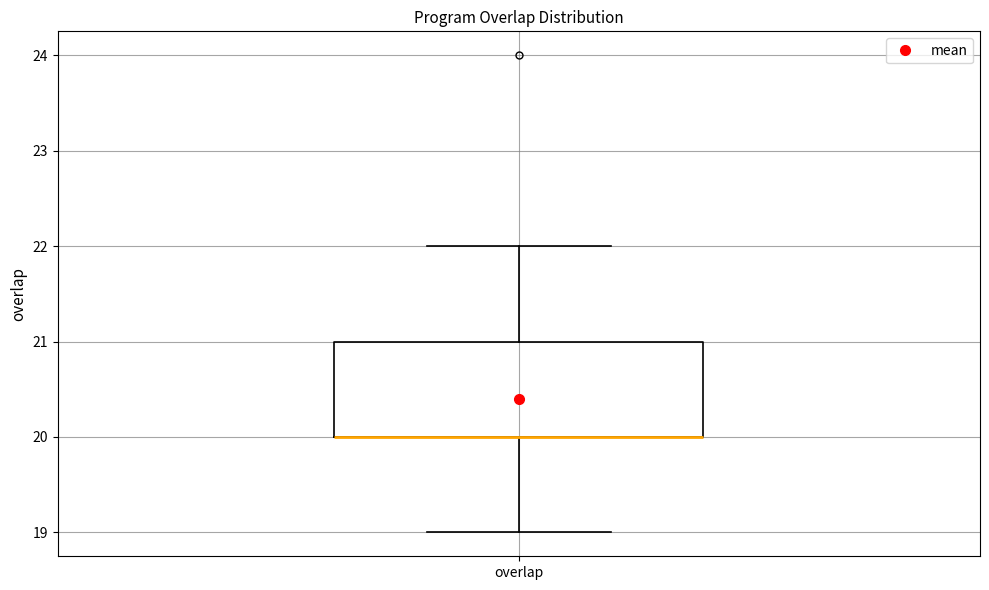

Where is the lower edge of the box for overlap on the y-axis? The values are not printed on the chart, so give them approximately, as read against the axis.

20